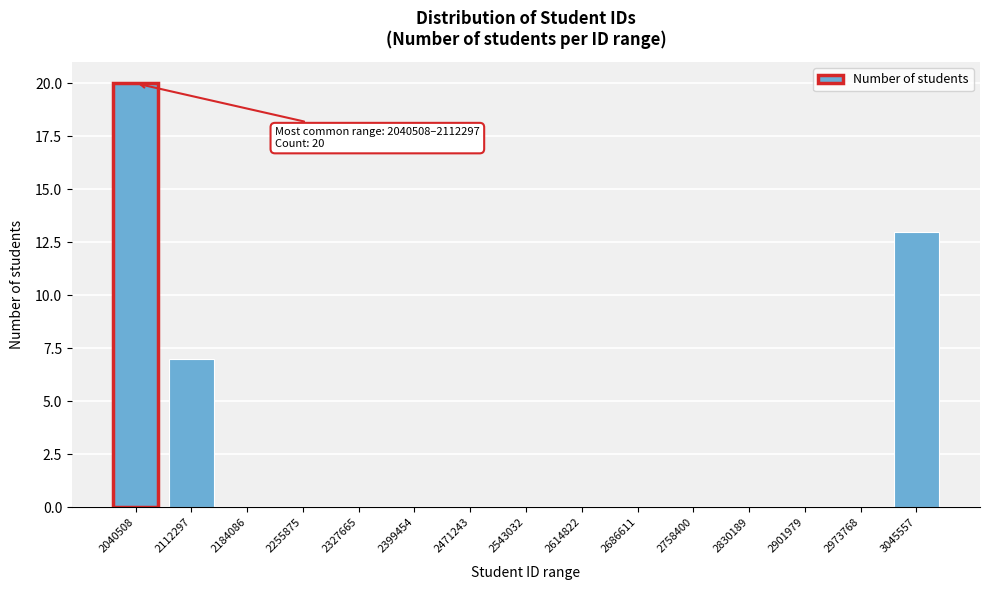

Reading left to right, extract all data points from this chart.

2040508=20	2112297=7	2184086=0	2255875=0	2327665=0	2399454=0	2471243=0	2543032=0	2614822=0	2686611=0	2758400=0	2830189=0	2901979=0	2973768=0	3045557=13